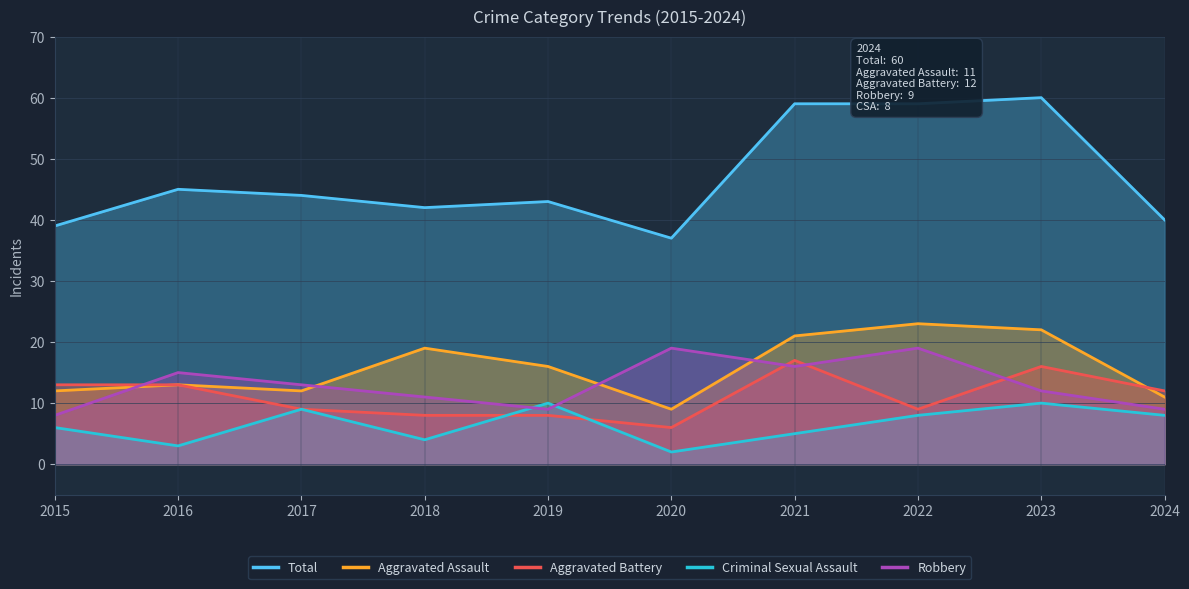

How many data points does each series have?

10